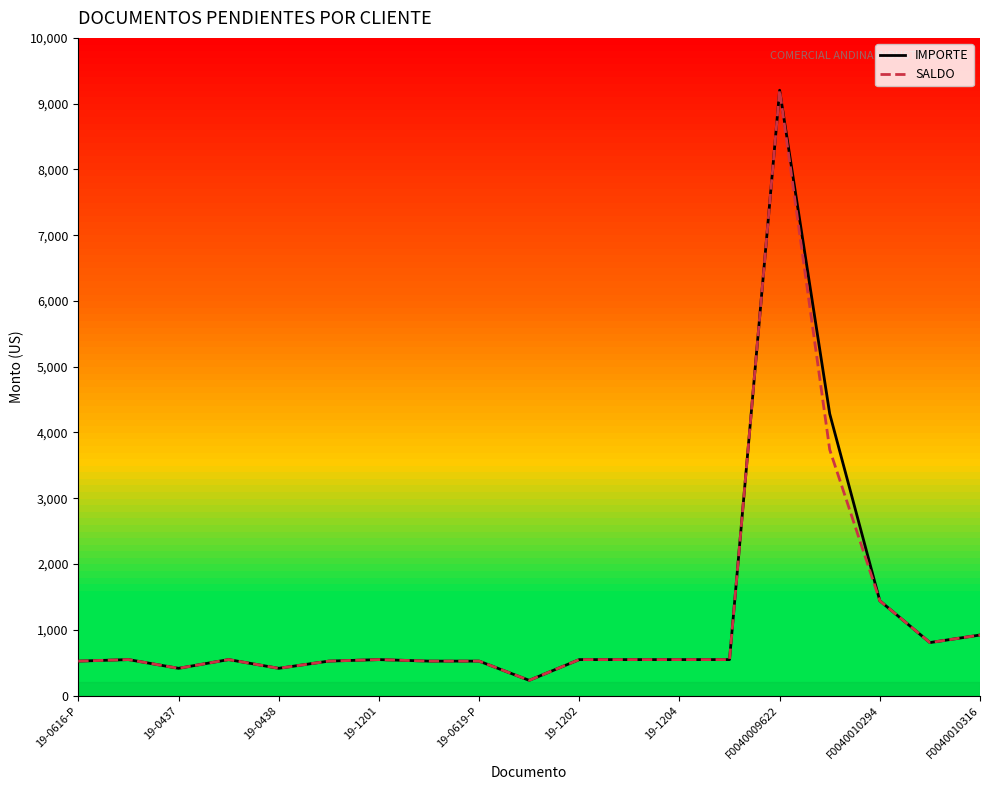

What is the maximum value for IMPORTE?

9204.0